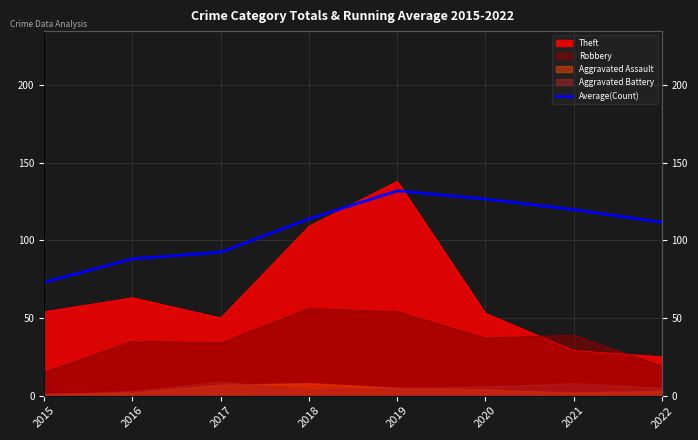

Reading right to left, what are all the values shown in this chart?

2022=111.5	2021=119.7	2020=126.5	2019=131.8	2018=113.8	2017=92.3	2016=88.0	2015=73.0